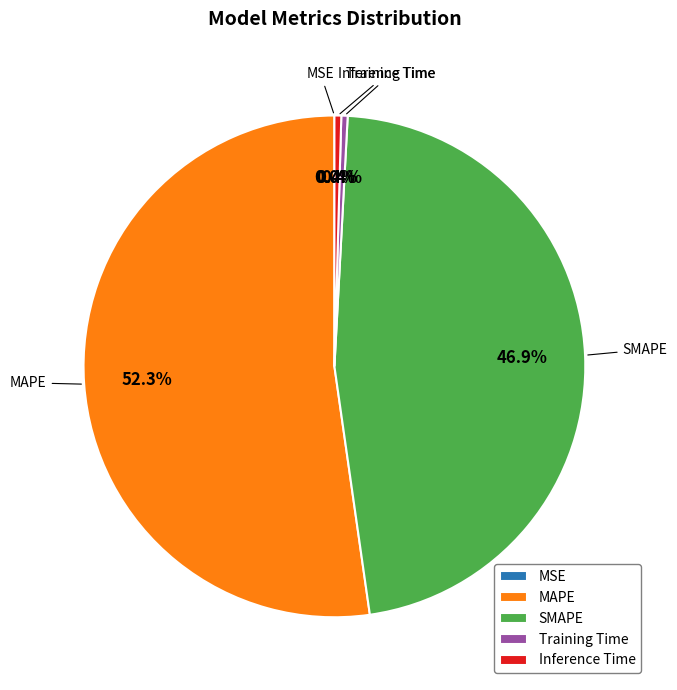

Does any single category account for the majority?

Yes